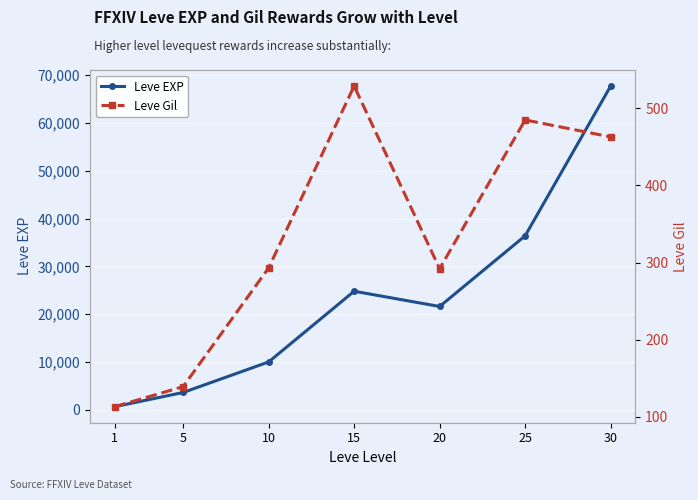

The Leve EXP series shows 67730 at 30. True or false?

True